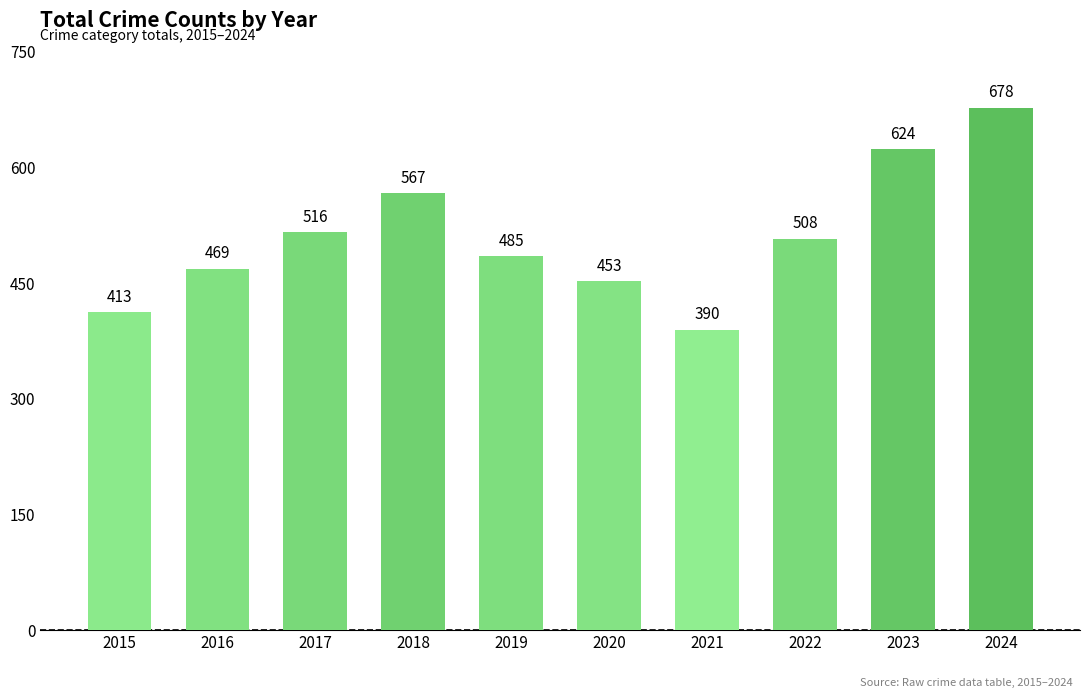

The chart shows a value of 871 at 2017. True or false?

False